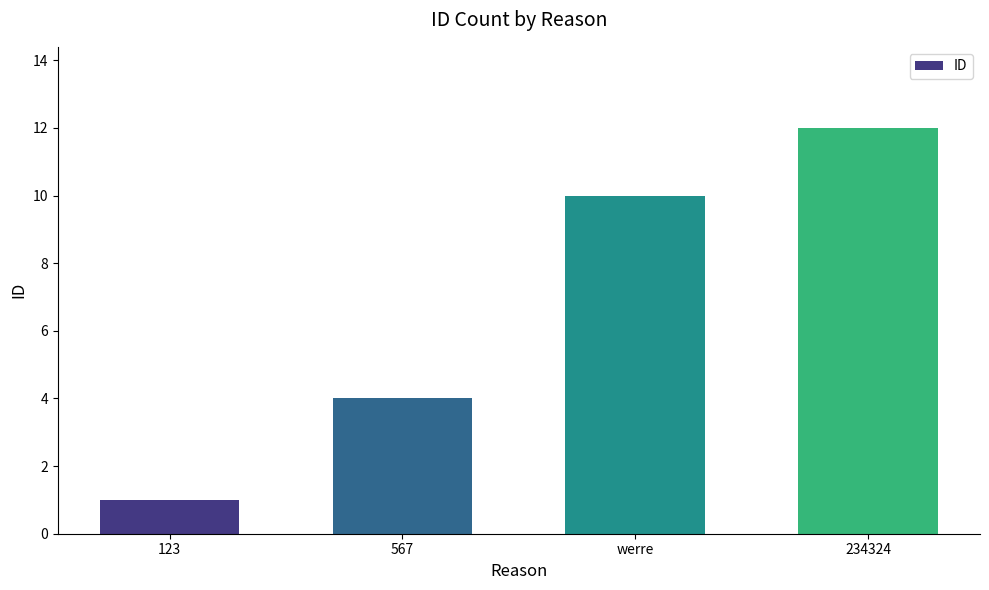

The value at 123 is 2. True or false?

False